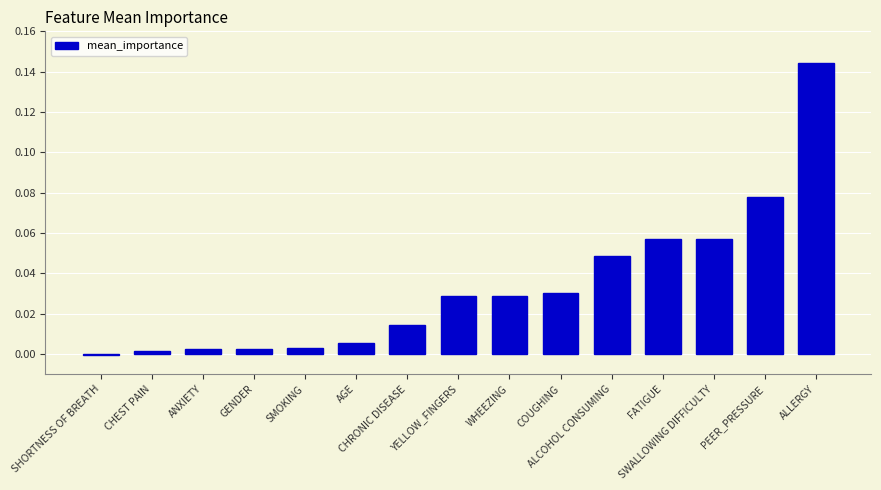

The value at ALCOHOL CONSUMING is 0.0. True or false?

True